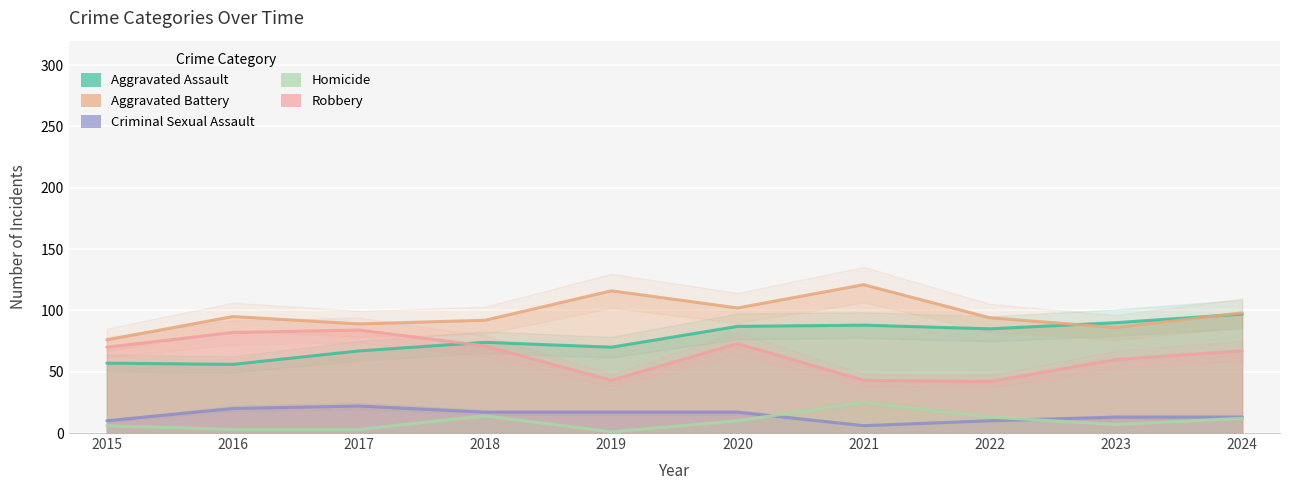

What is the total value across all series at 2017?

265